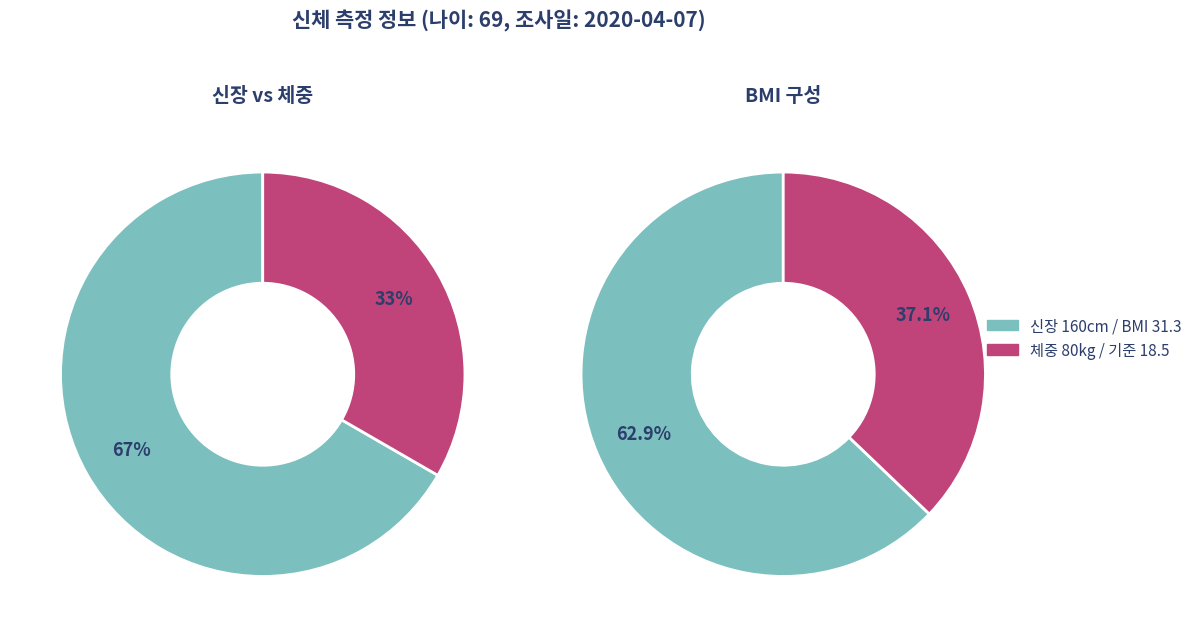

Is there a majority slice in this chart?

Yes